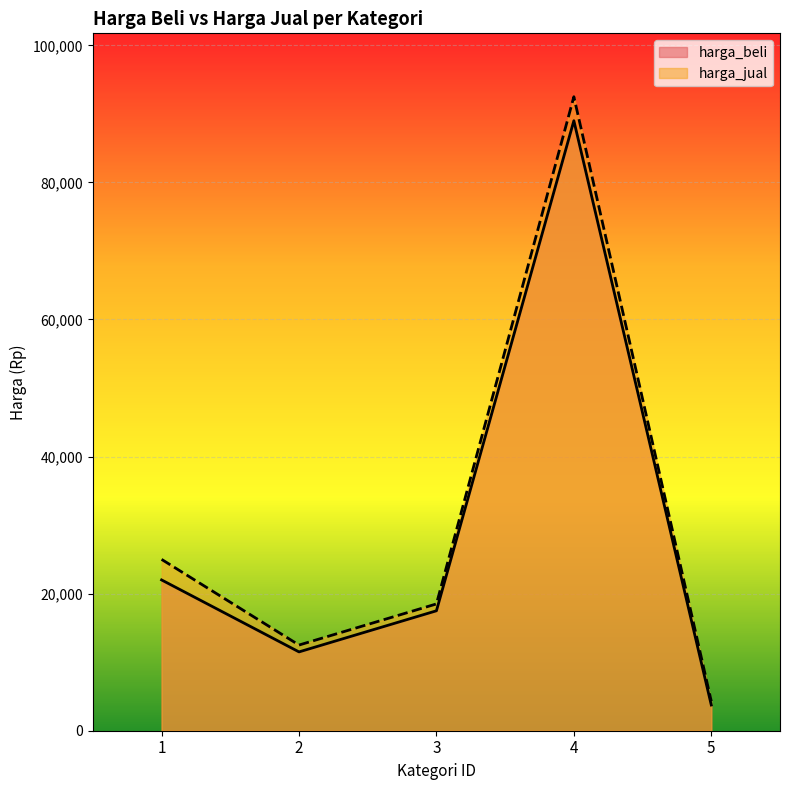

Read the harga_beli value at 5, to the nearest 50.

3750